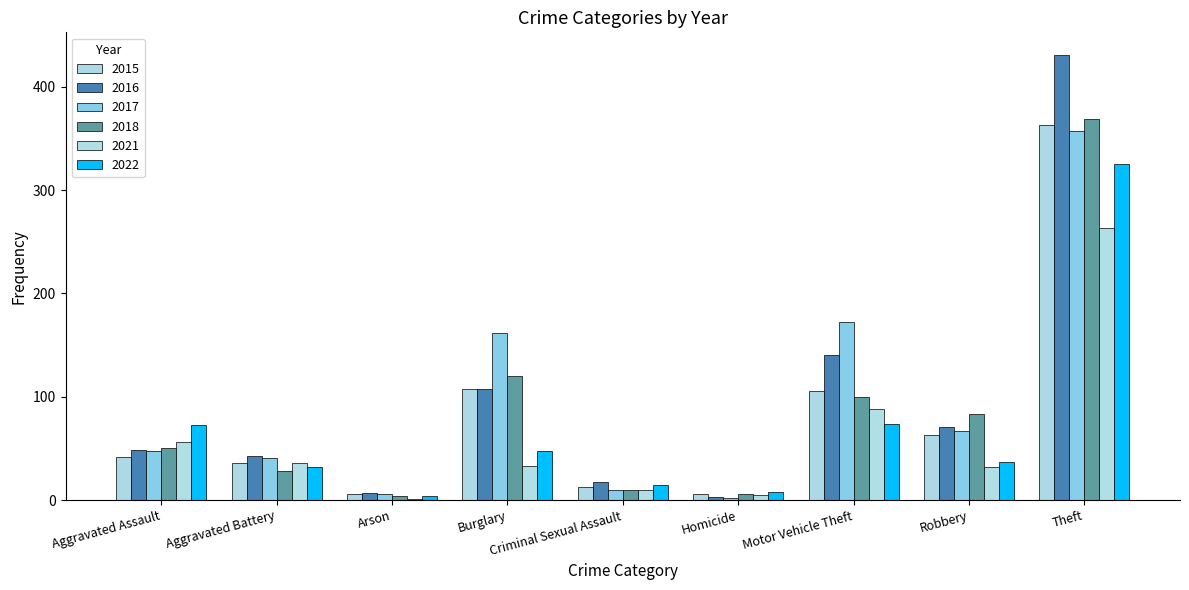

What is the value of the 2016 bar at the 2nd from the left?

43